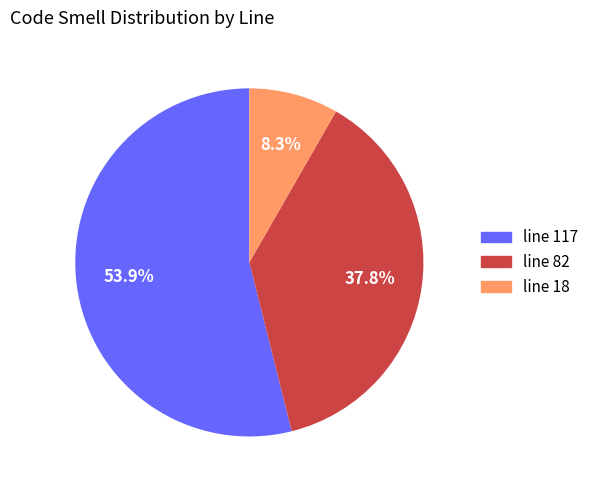

Which slice is the smallest?

line 18